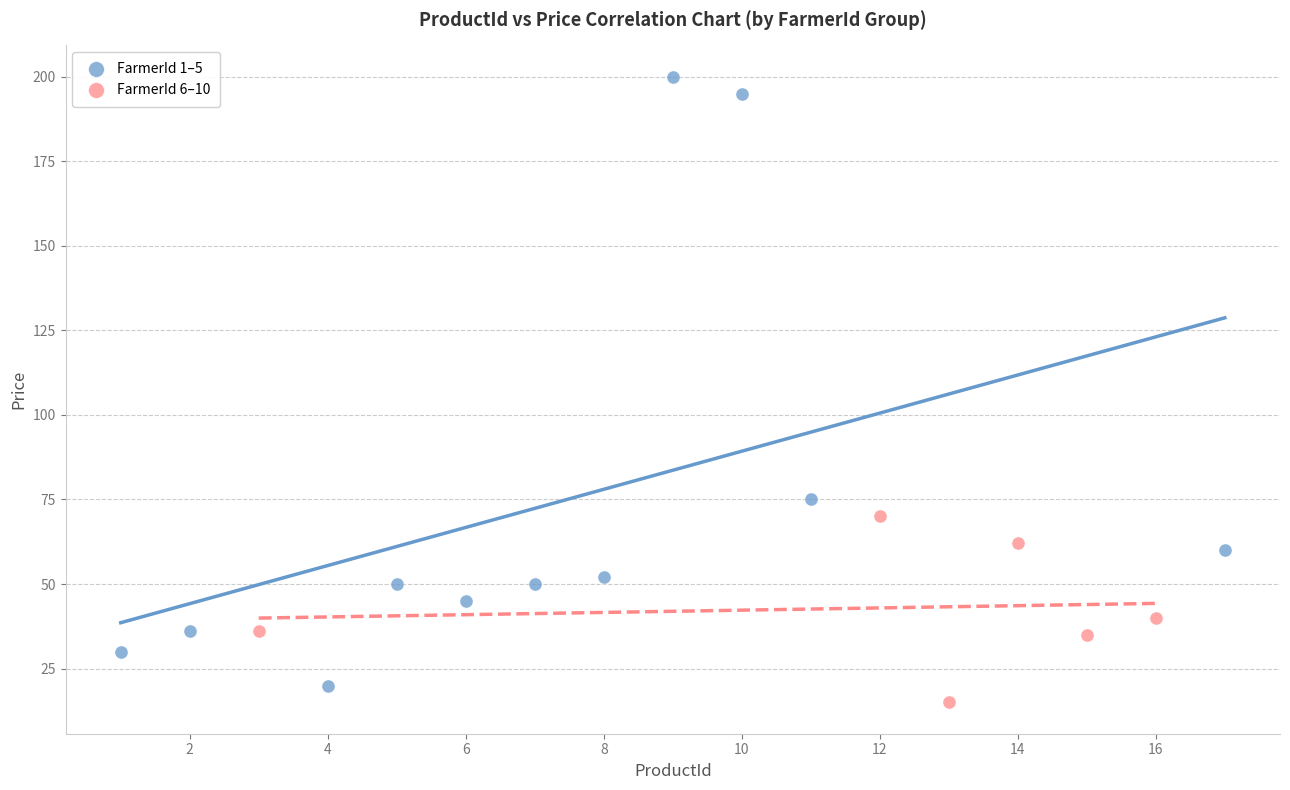

Which series reaches the minimum Y coordinate?

FarmerId 6–10